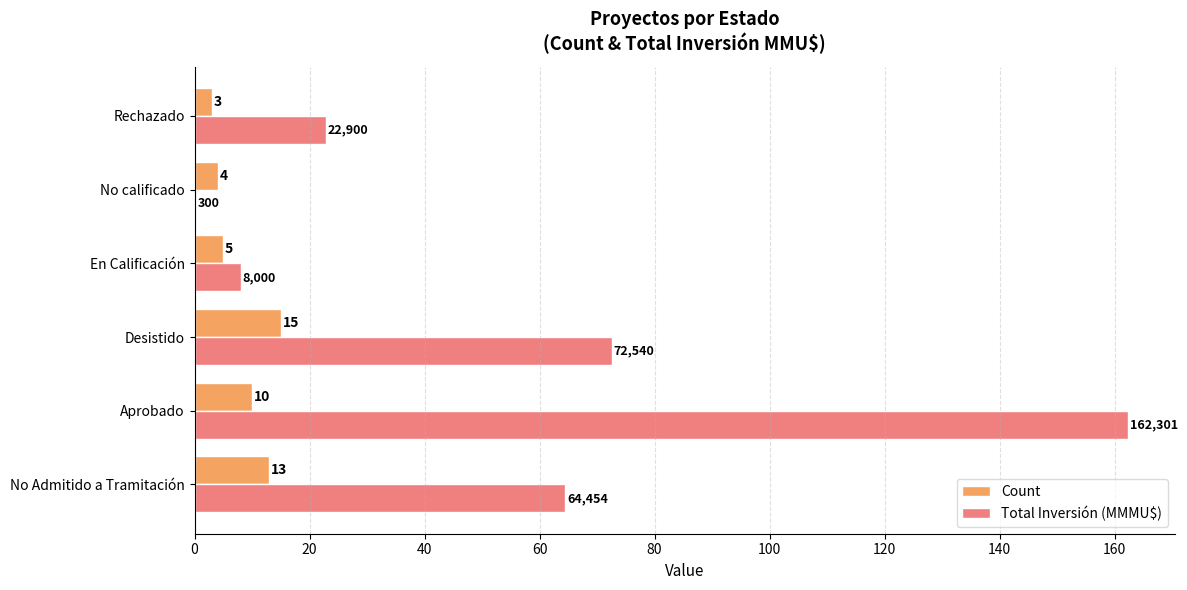

What is the sum of the Total Inversión (MMMU$) values at Desistido and No Admitido a Tramitación?

137.0